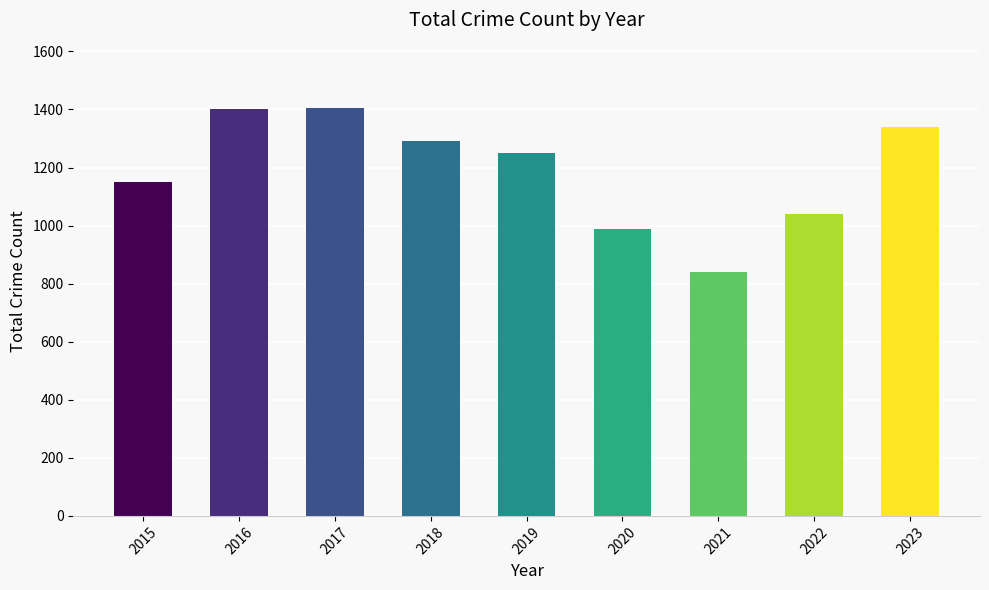

What is the difference between the values at 2021 and 2016?

561